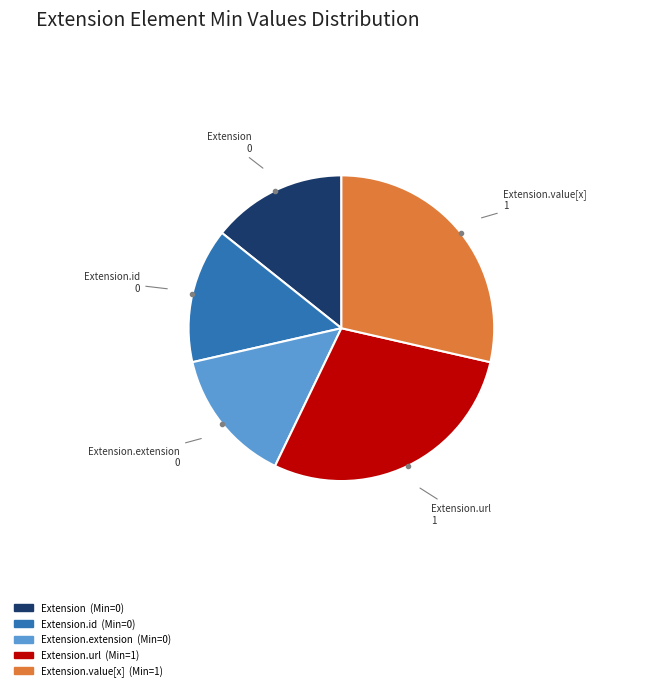

Is there any slice that represents more than half of the pie?

No